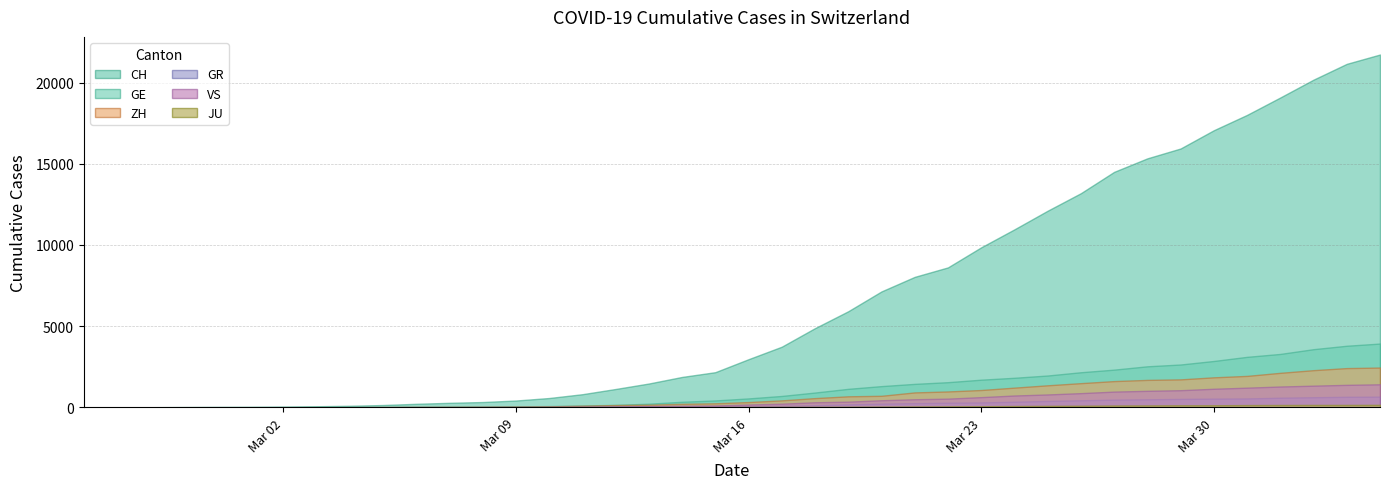

At how many categories does at least one series exceed 17034?

6